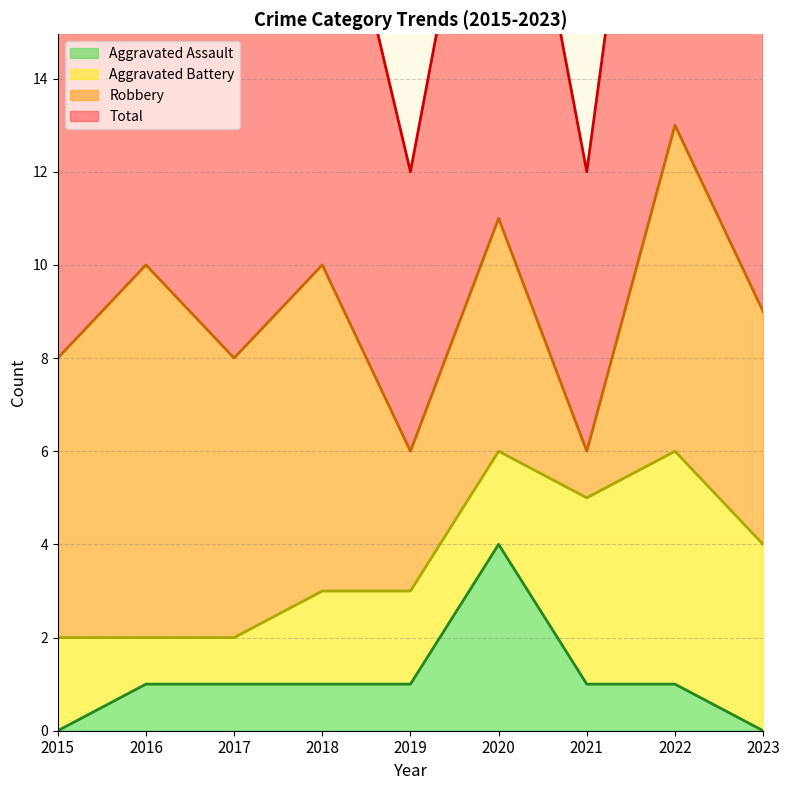

True or false: Aggravated Assault and Total intersect in this chart.

False